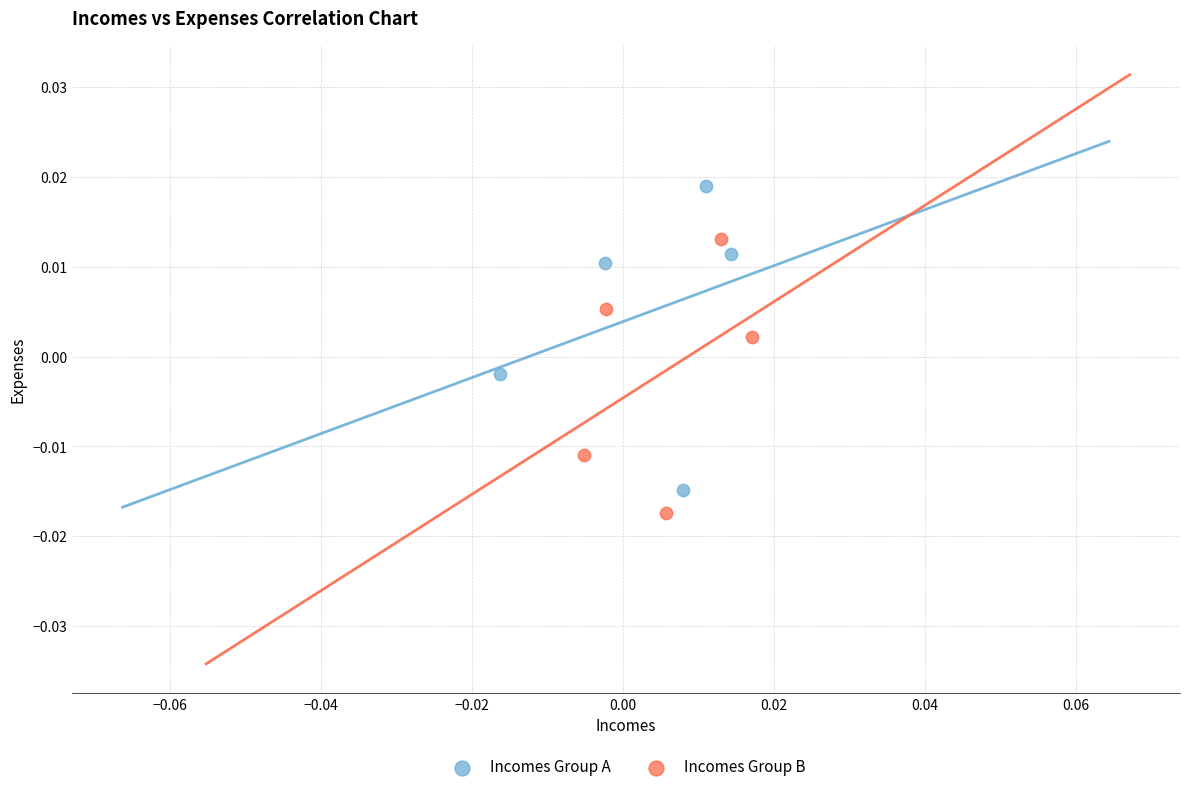

What are all the series names shown in the legend?

Incomes Group A, Incomes Group B